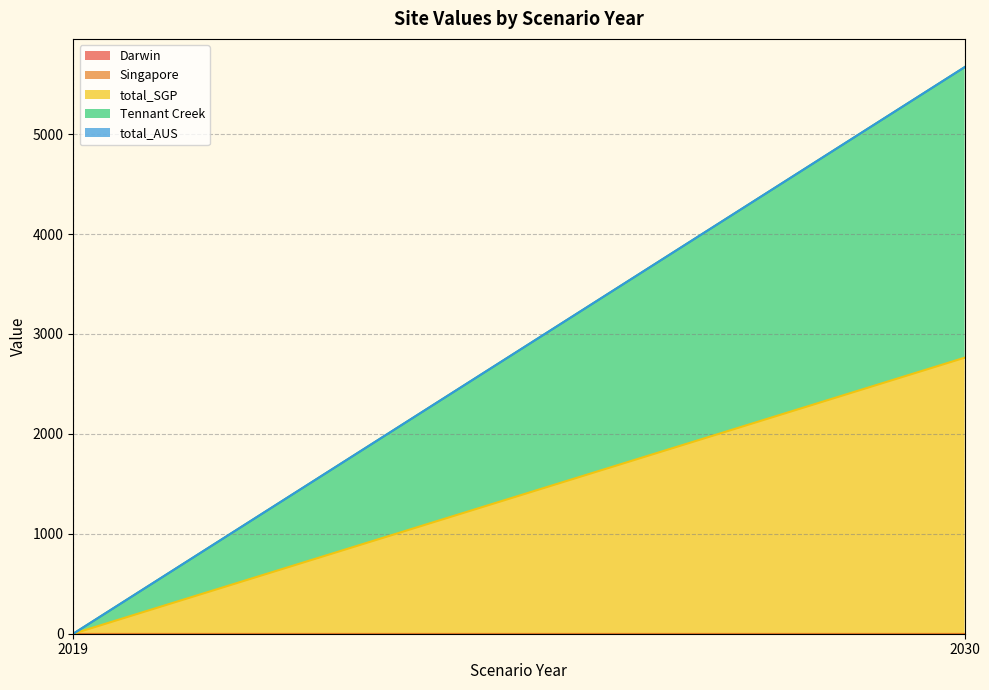

Between 2030 and 2019, which is larger?

2030